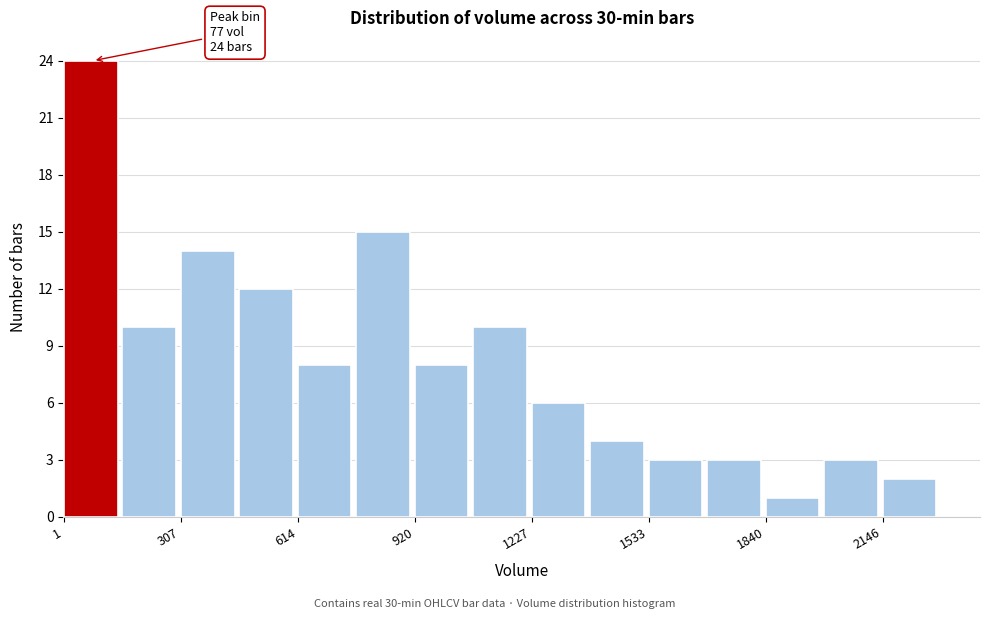

Around what value on the x-axis is the tallest bar? Give the approximate position of its centre, as read against the axis.

50